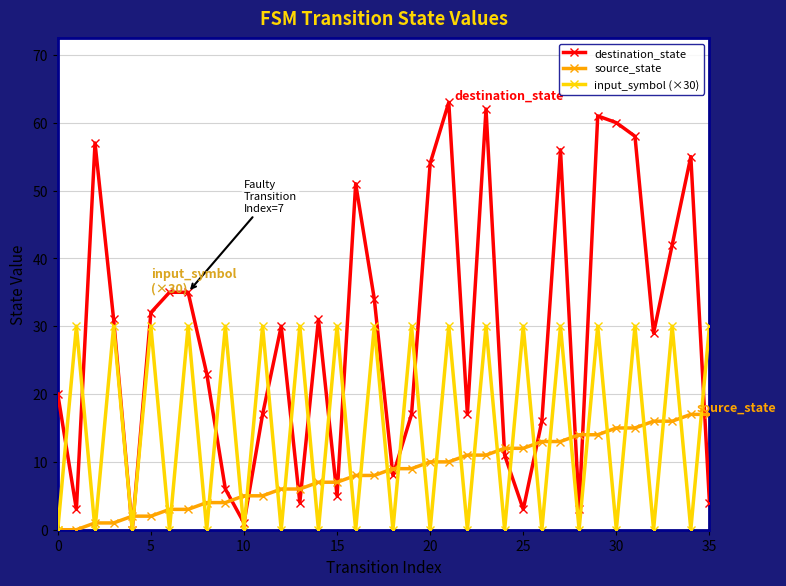

How many lines are shown in the chart?

3